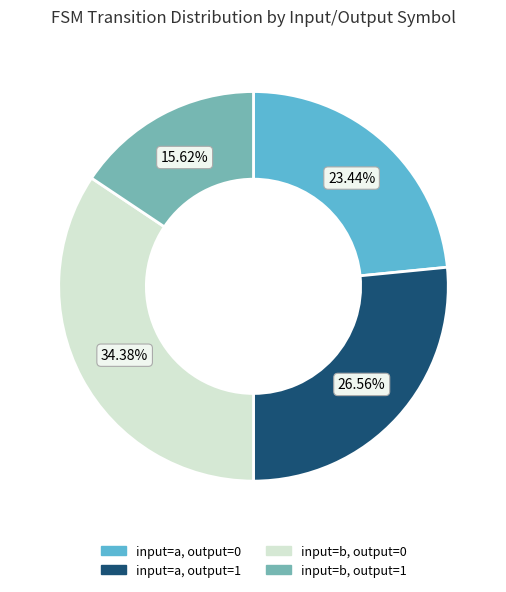

To the nearest percent, what percentage of the pie is input=b, output=0?

34%